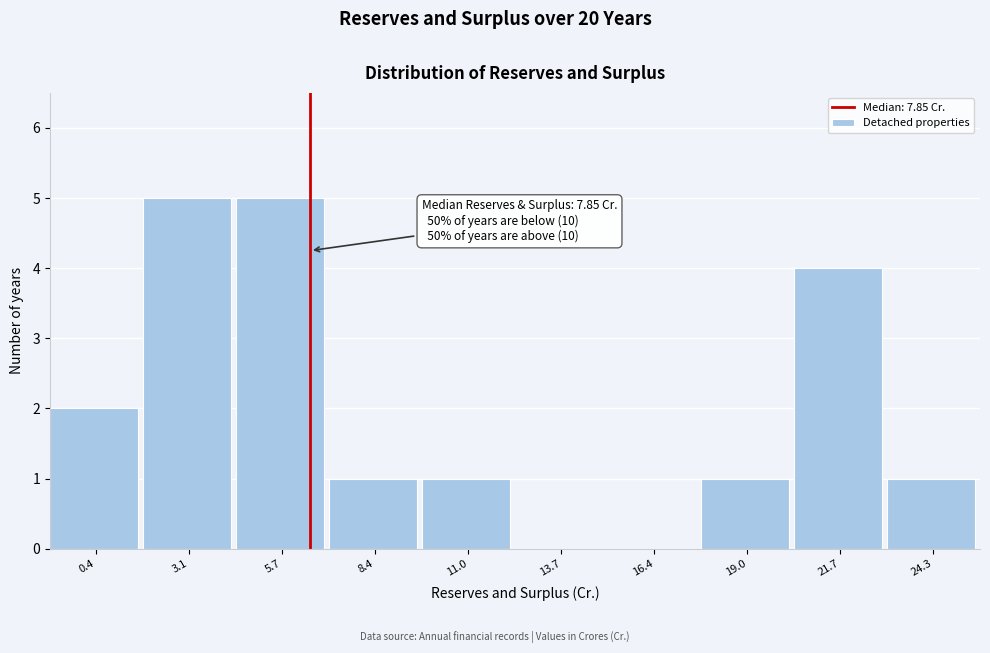

Reading left to right, transcribe all the data shown in this chart.

0.4=2	3.1=5	5.7=5	8.4=1	11.0=1	13.7=0	16.4=0	19.0=1	21.7=4	24.3=1